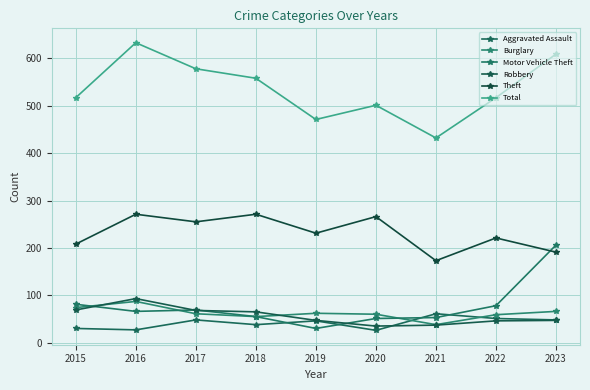

At which label does Theft reach its peak?

2016